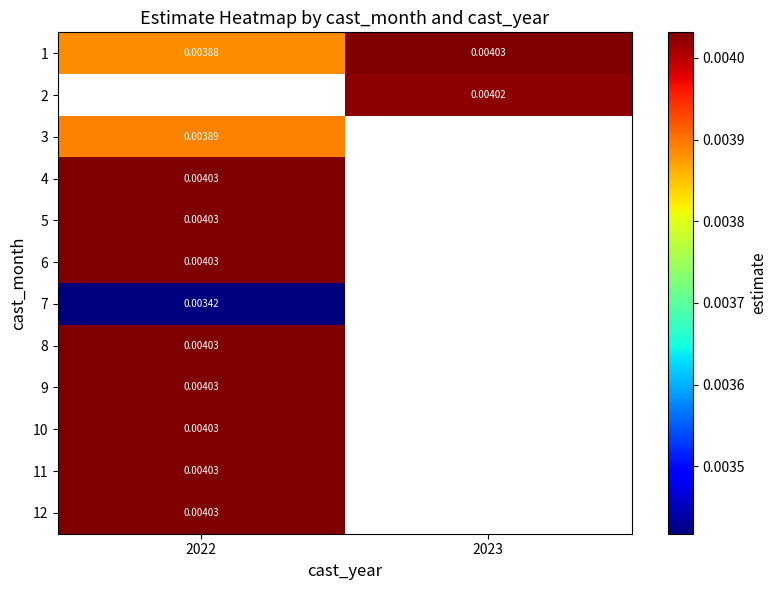

At which label is 4 closest to 0?

2022